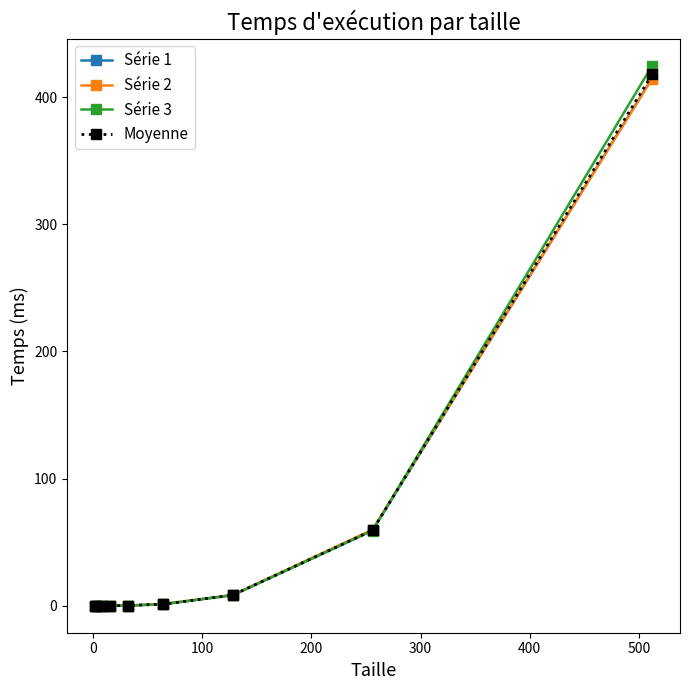

What is the value of the Série 1 point at the 9th from the left?

415.2